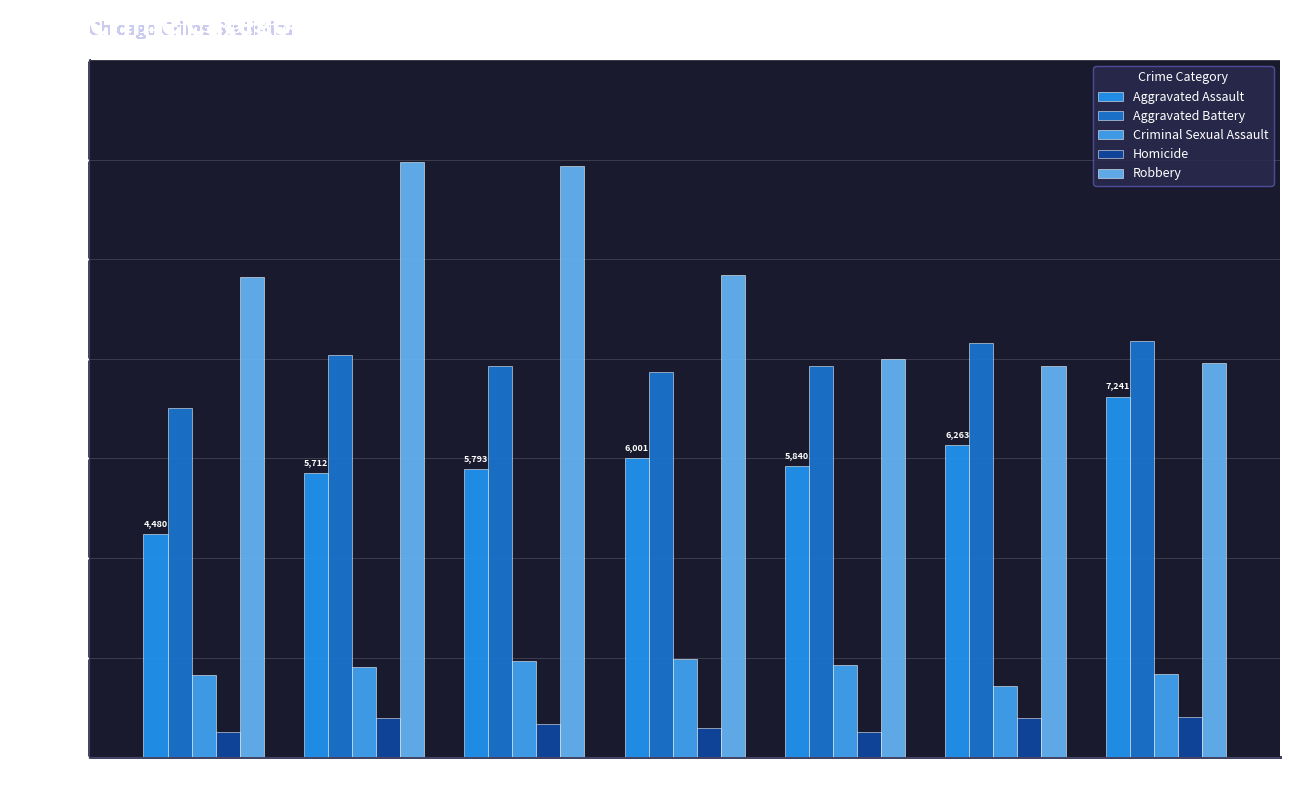

Does the chart contain stacked bars?

No